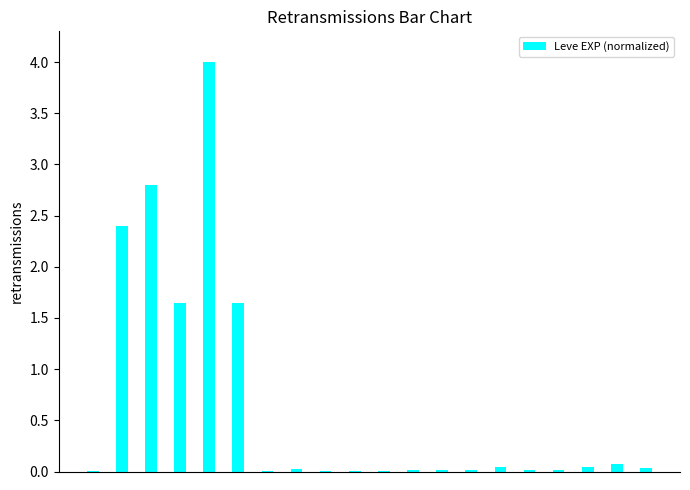

Does the chart contain stacked bars?

No